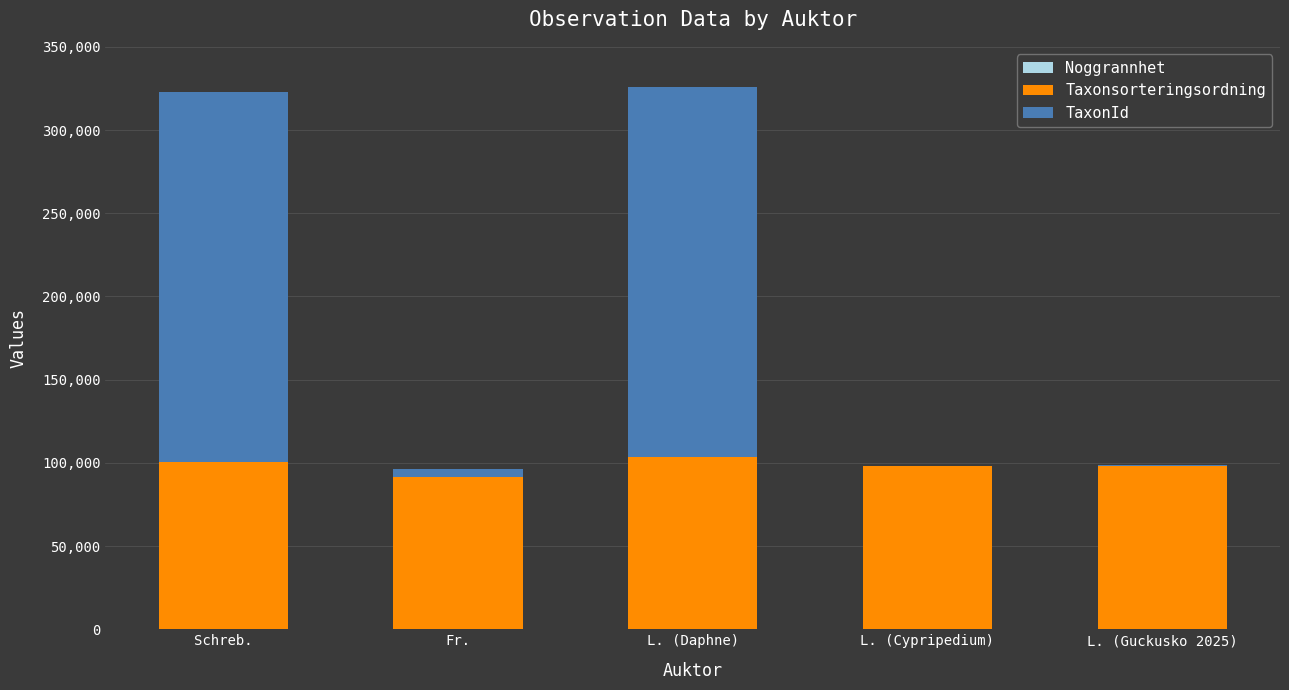

What position from the left is Schreb.?

1